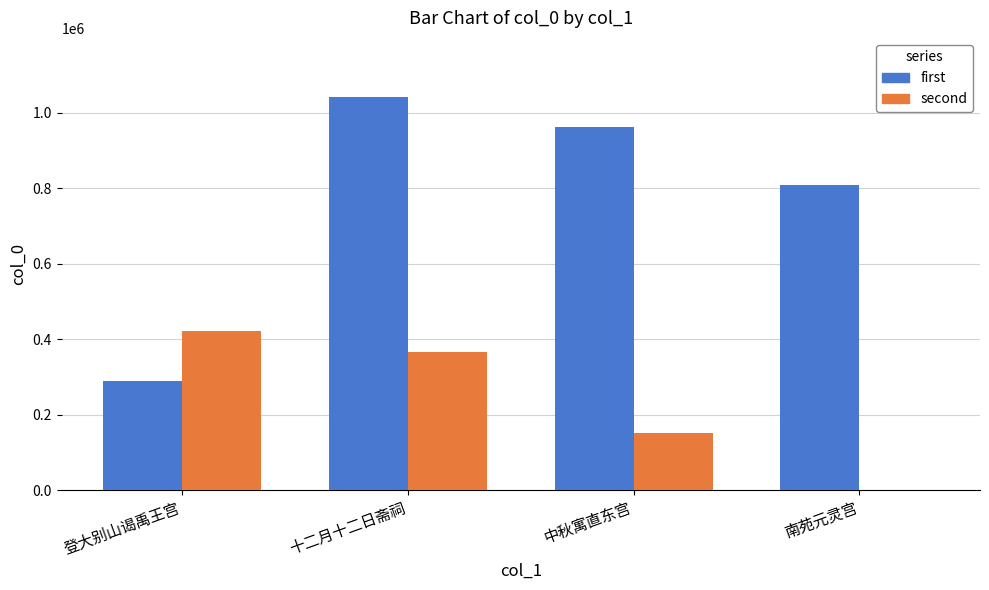

What is the total value across all series at 十二月十二日斋祠?

1408561